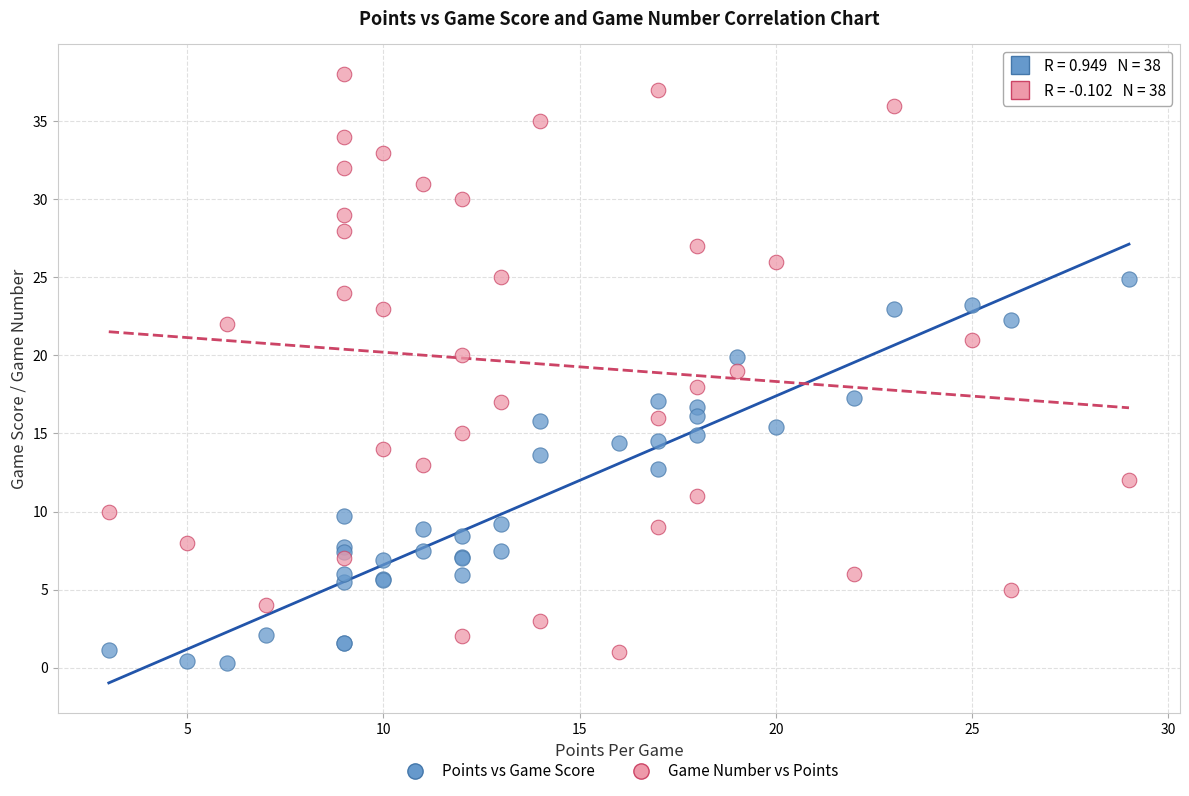

Which series has the largest Y range (max minus min)?

Game Number vs Points